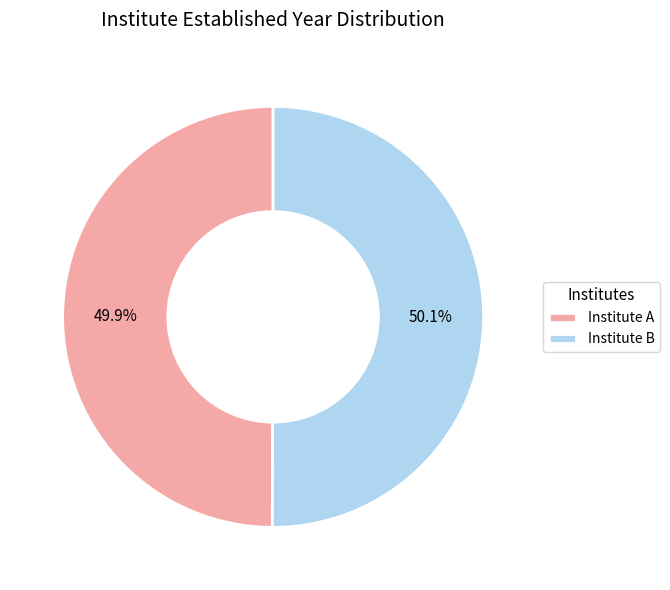

Is there a majority slice in this chart?

Yes